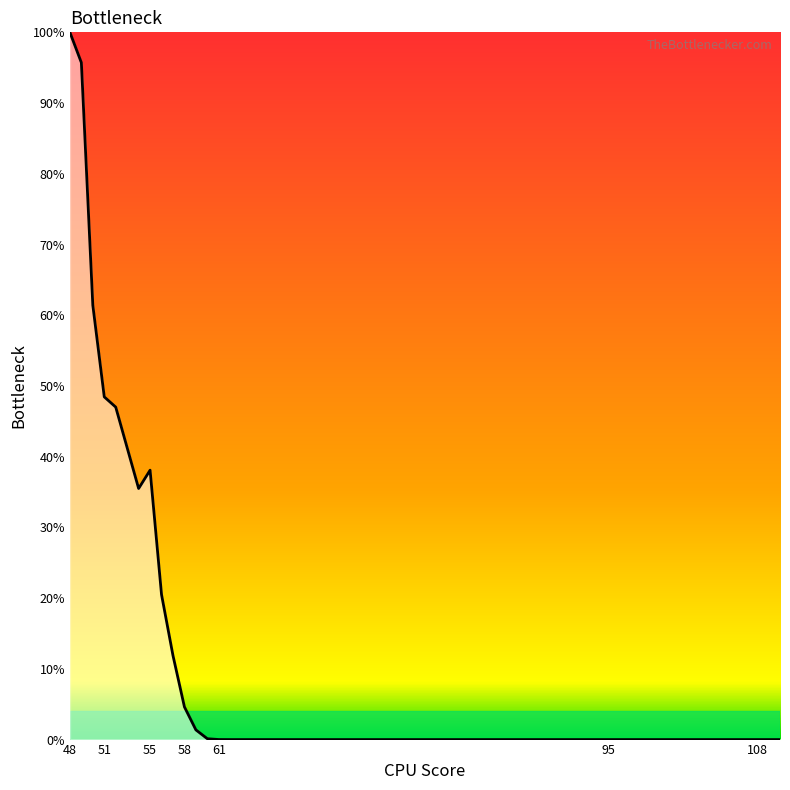

At which category does the chart reach its minimum across all series?

62